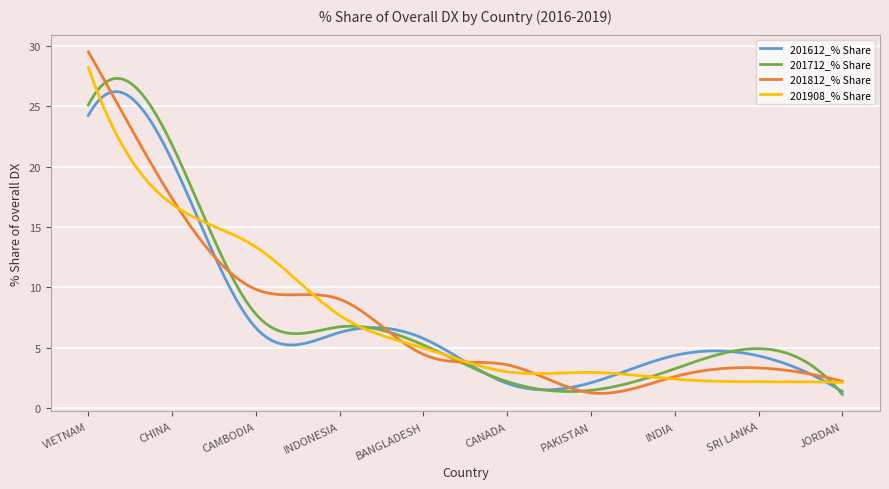

What is the highest value of the 201712_% Share series?

27.3